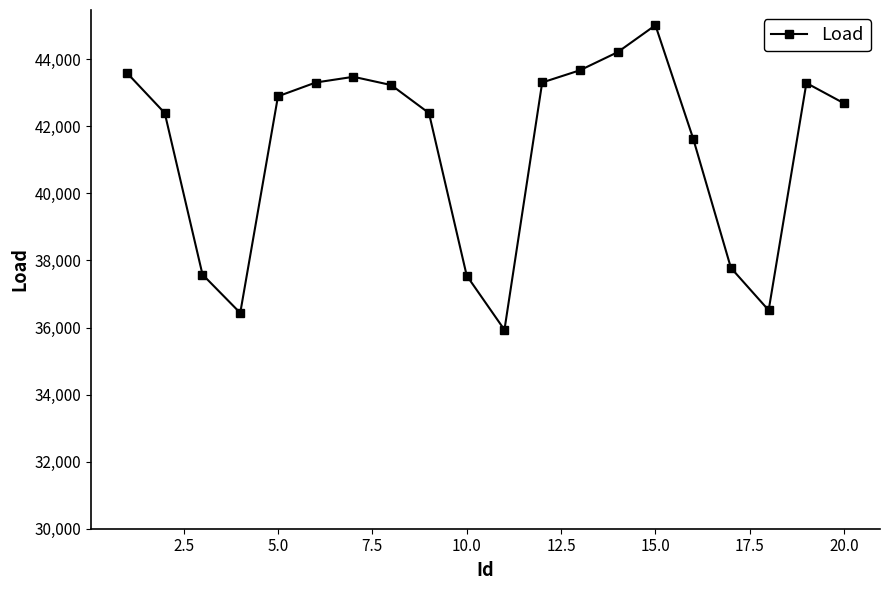

True or false: the data has more than 0 interior local peaks.

True